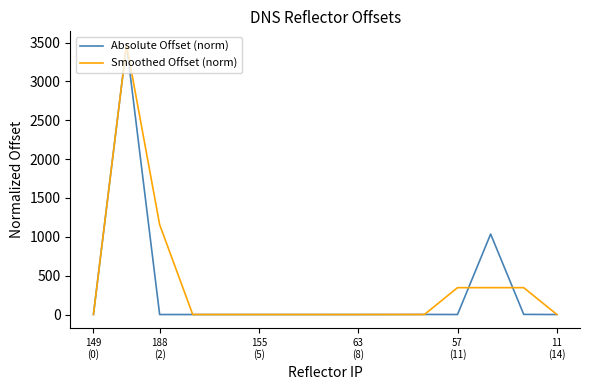

What is the greatest value displayed?

3471.1